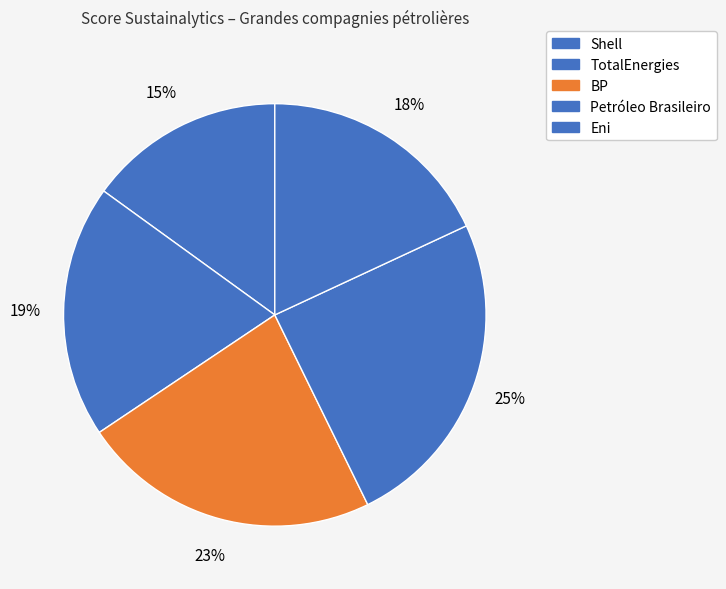

What portion of the pie excludes Eni?

81.9%